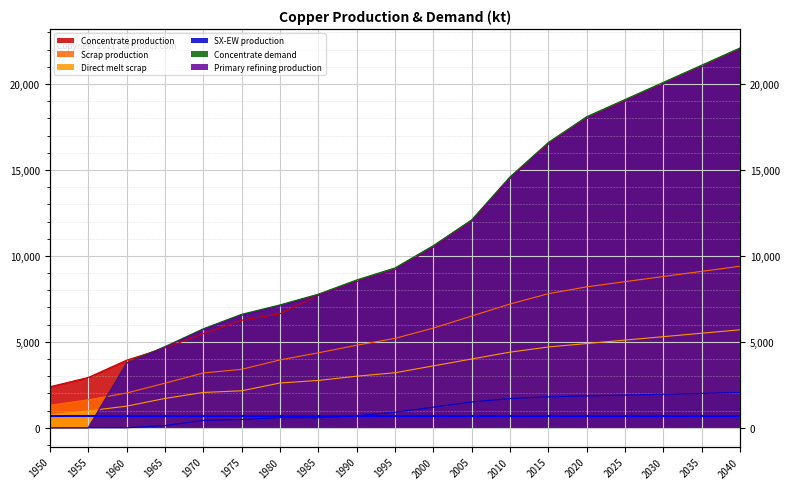

Where is Direct melt scrap nearest to the value 3228?

1995